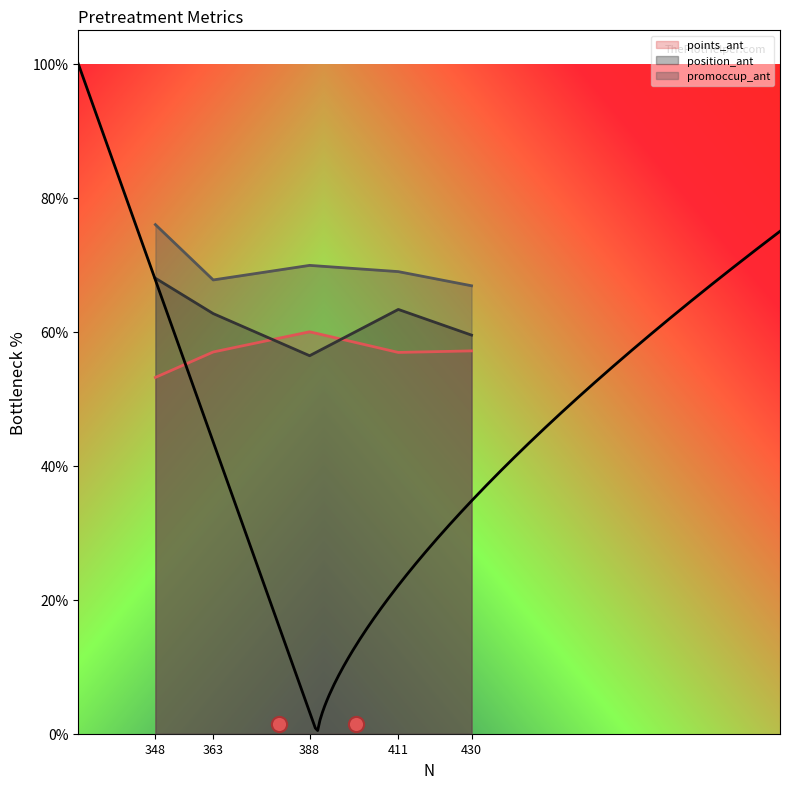

Is the value of position_ant at 430 greater than the value of points_ant at 348?

Yes